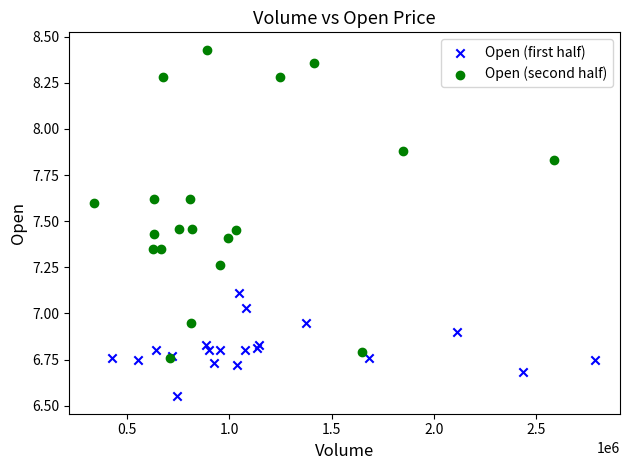

Which series reaches the minimum Y coordinate?

Open (first half)